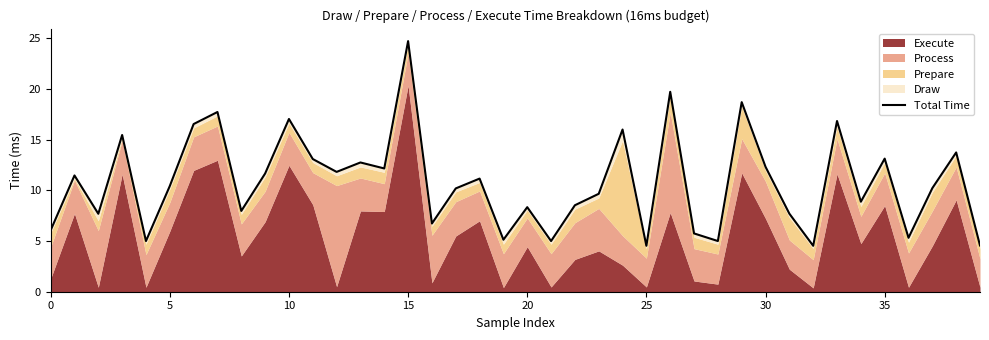

At which label does the data first exceed 10?

5